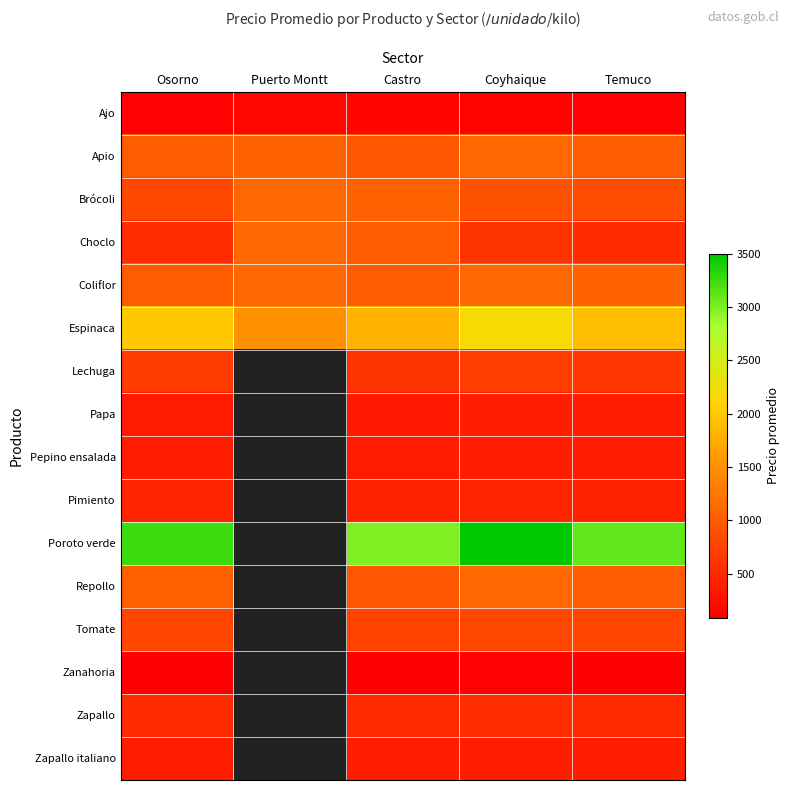

What is the lowest value of the Apio series?

950.0